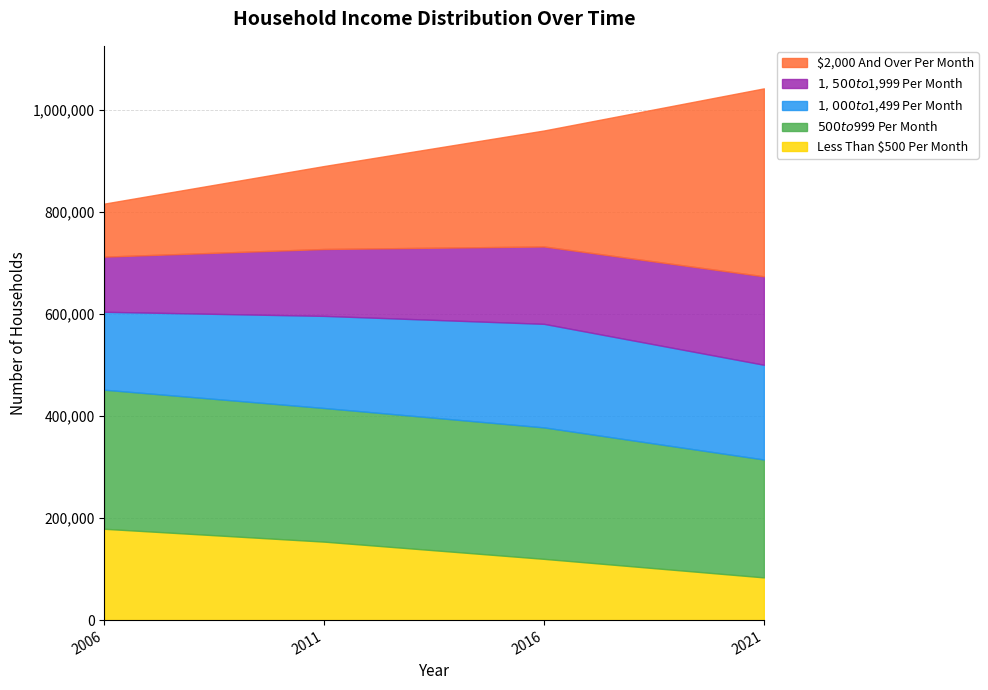

Does the chart display data point markers on the line(s)?

No